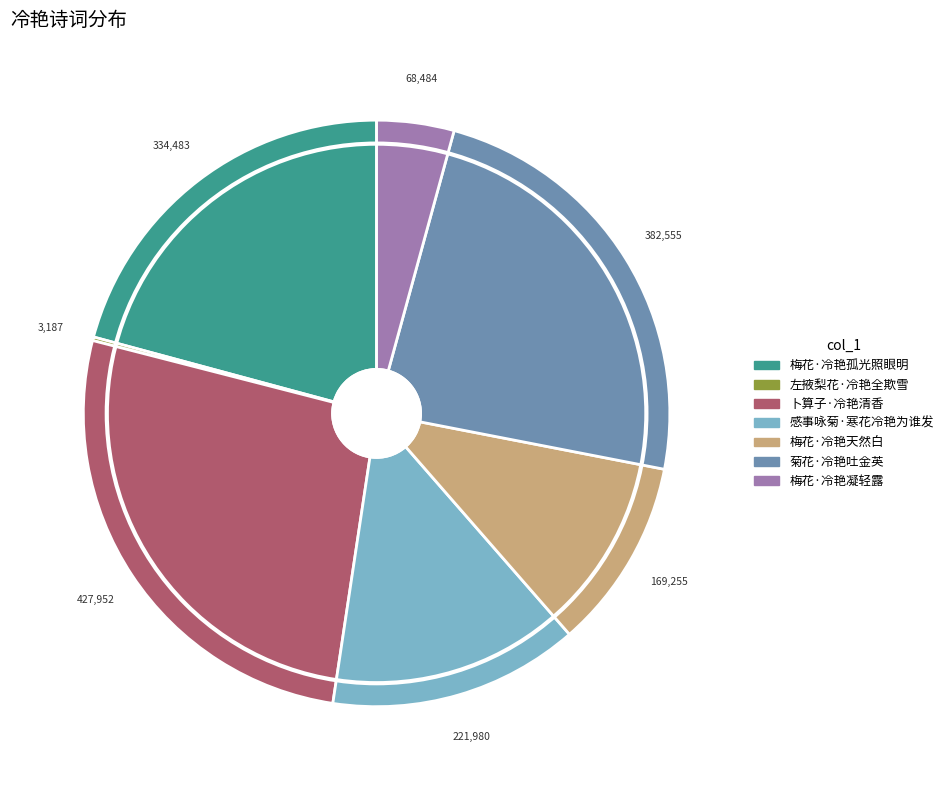

Combined, do 梅花·冷艳天然白 and 卜算子·冷艳清香 account for over 50%?

No